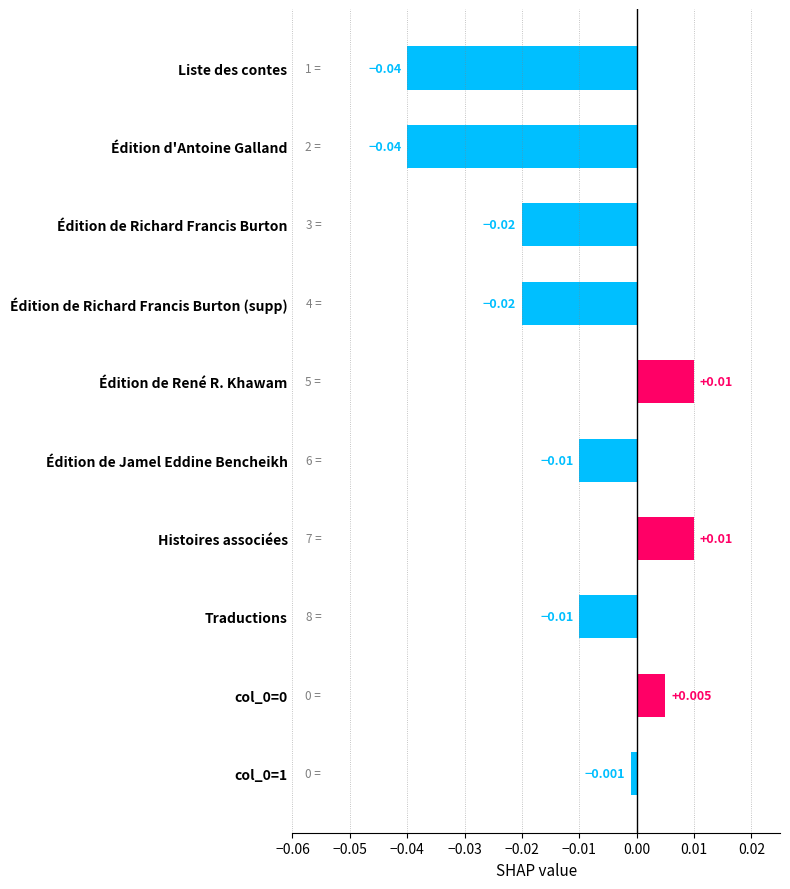

What is the difference between the maximum and minimum values?

0.1